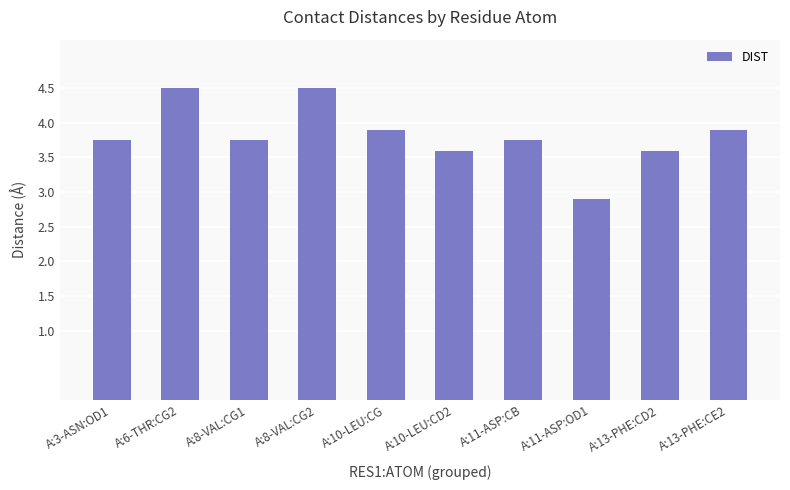

Where does the data first go above 3?

A:3-ASN:OD1